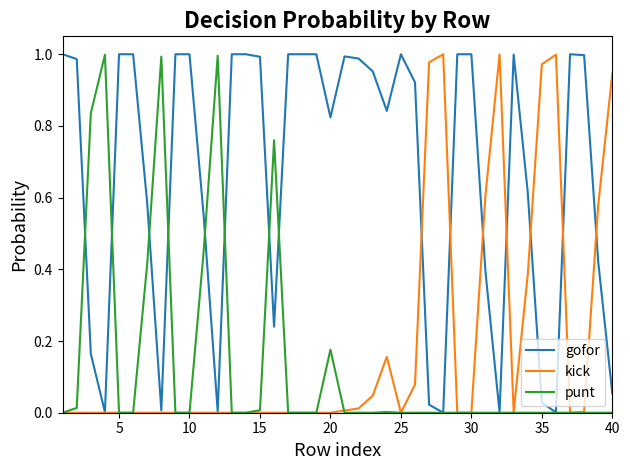

Which series has the largest total across all categories?

gofor